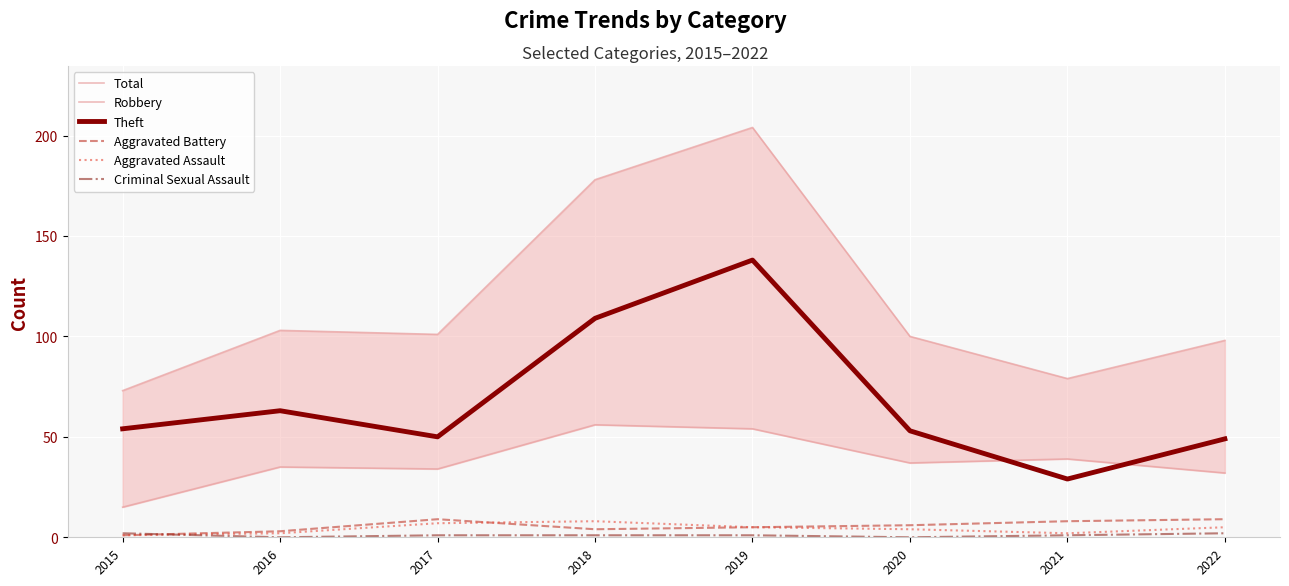

Which series has the widest spread of values?

Total